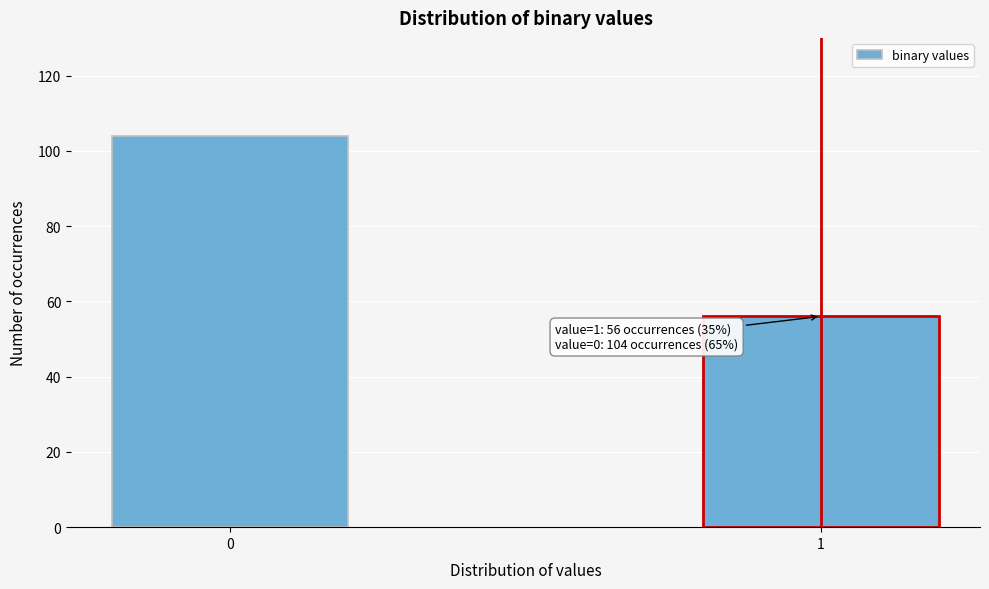

Reading right to left, what are all the values shown in this chart?

56	104